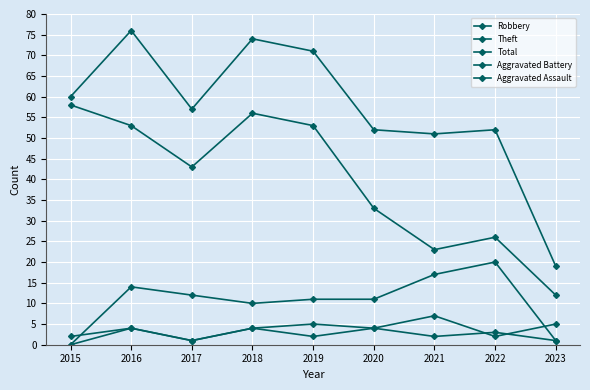

What is the spread (max minus min) of values at 2021?

49